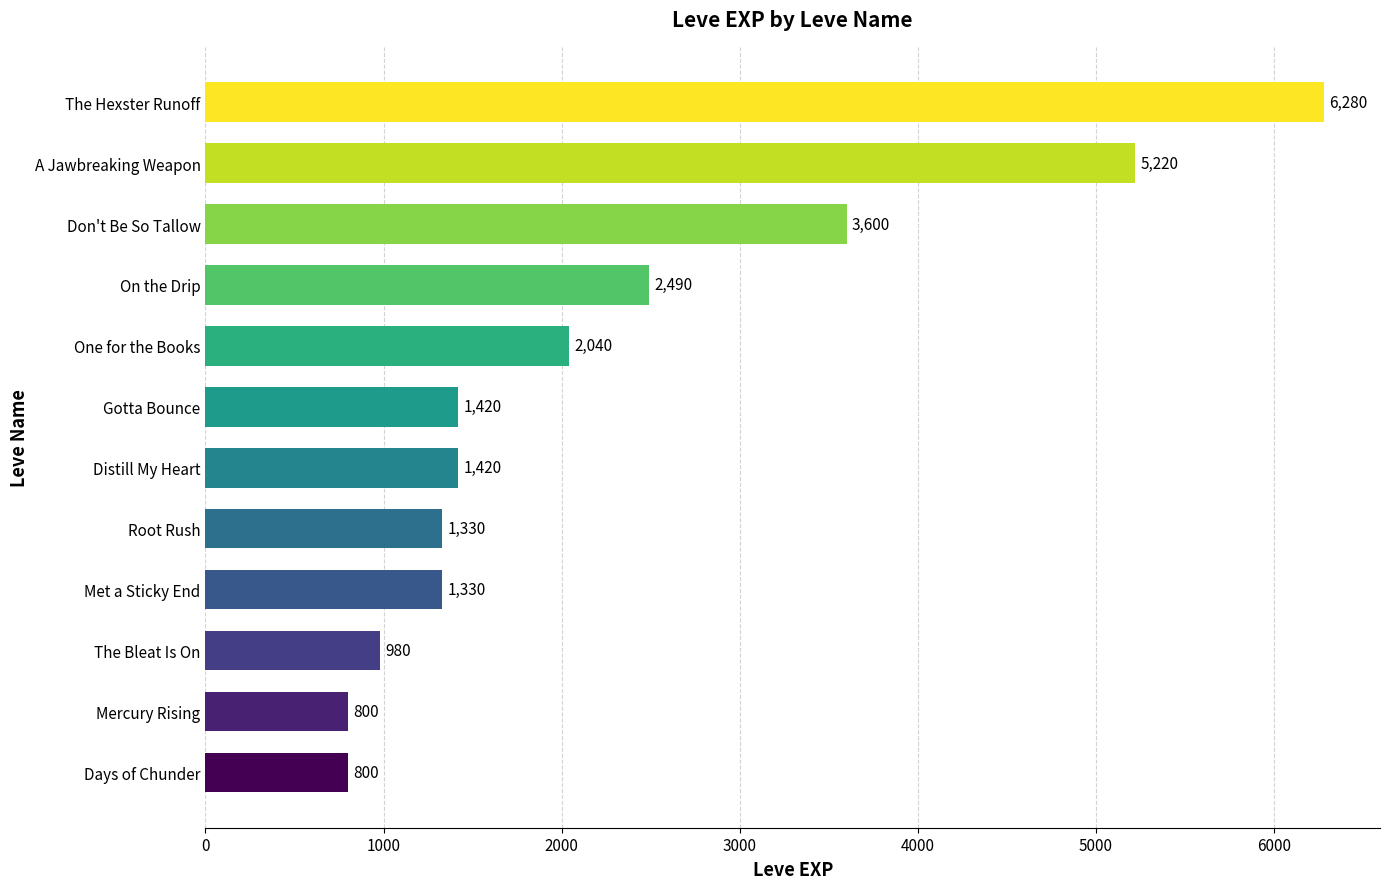

Which category has the highest value across all series?

The Hexster Runoff